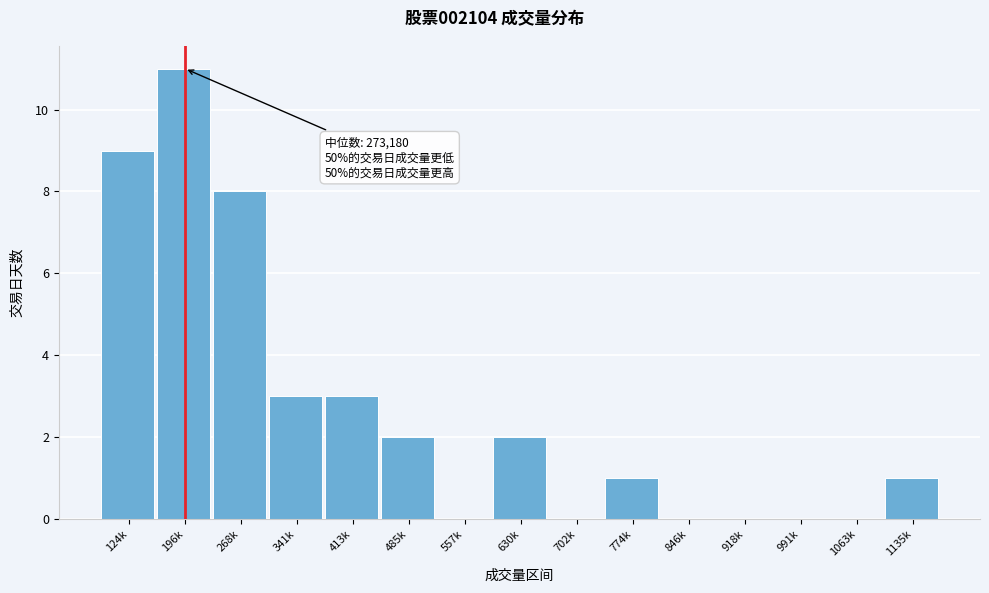

Reading left to right, extract all data points from this chart.

124k=9	196k=11	268k=8	341k=3	413k=3	485k=2	557k=0	630k=2	702k=0	774k=1	846k=0	918k=0	991k=0	1063k=0	1135k=1